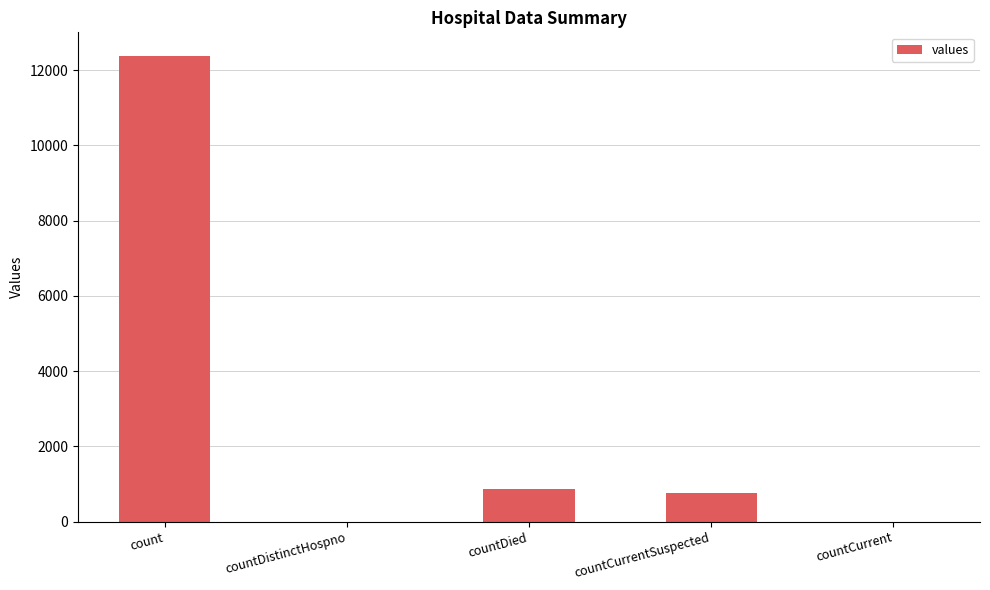

How many series are shown in this chart?

1